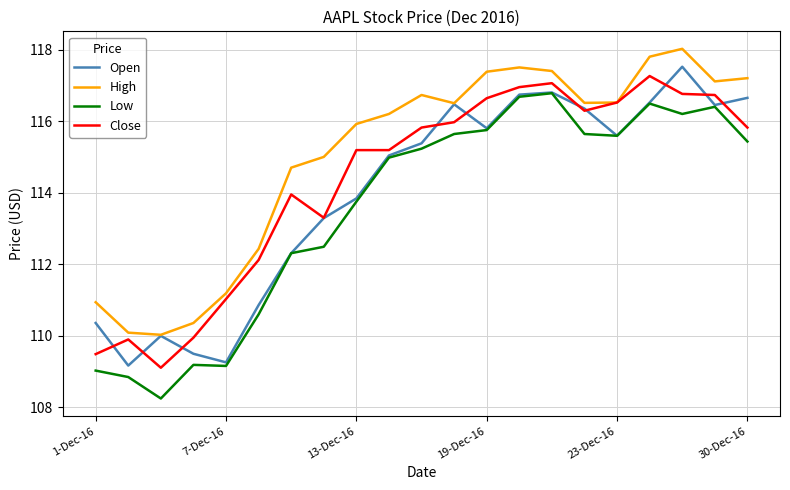

What is the difference between the second highest and second lowest values in the High series?

7.7